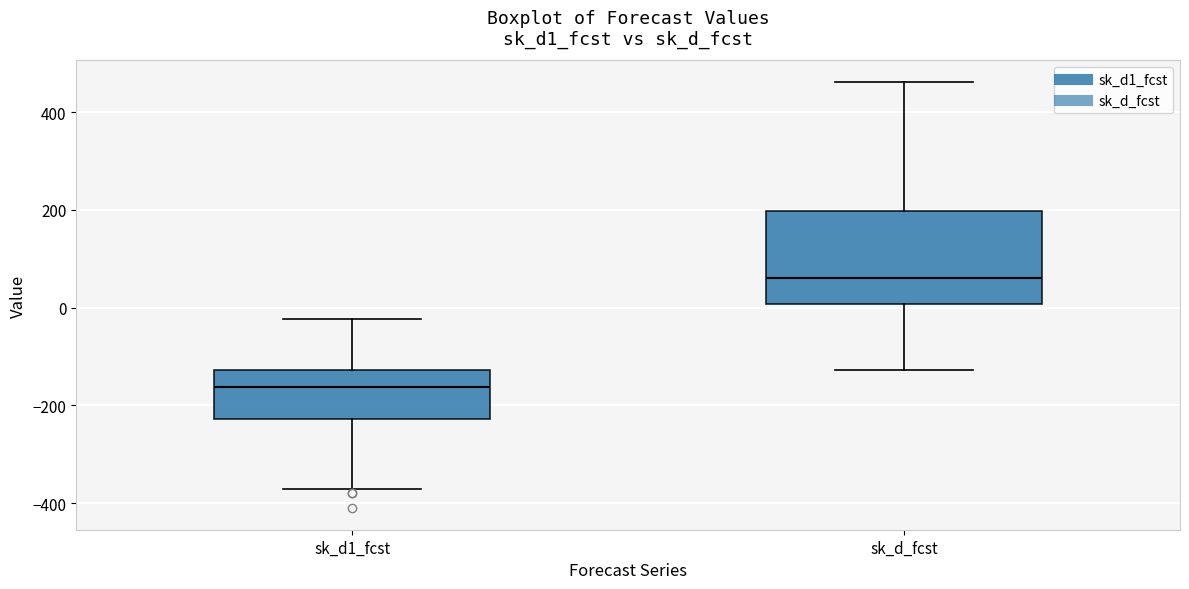

Where is the lower edge of the box for sk_d_fcst on the y-axis? The values are not printed on the chart, so give them approximately, as read against the axis.

0